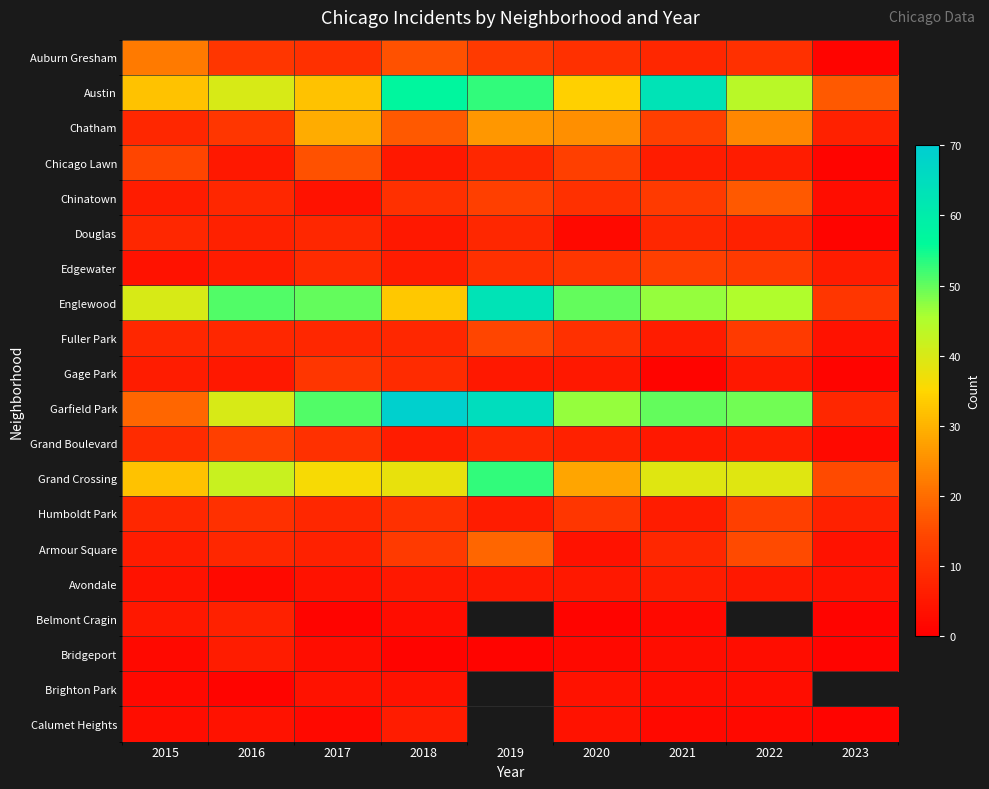

Which has a higher value, 2018 or 2017?

2018